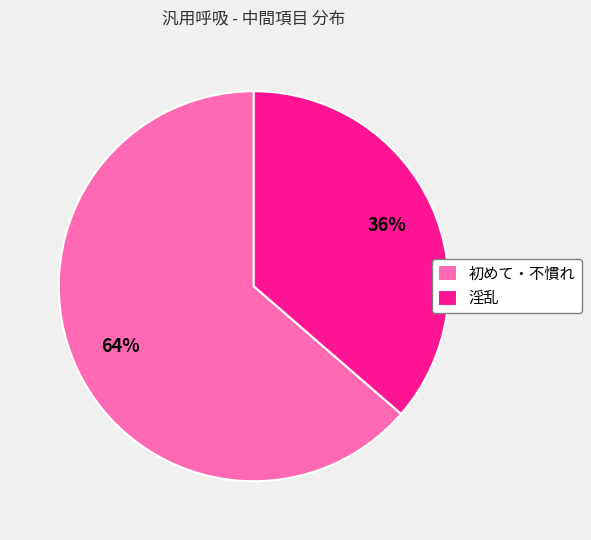

Count the number of slices in the pie.

2